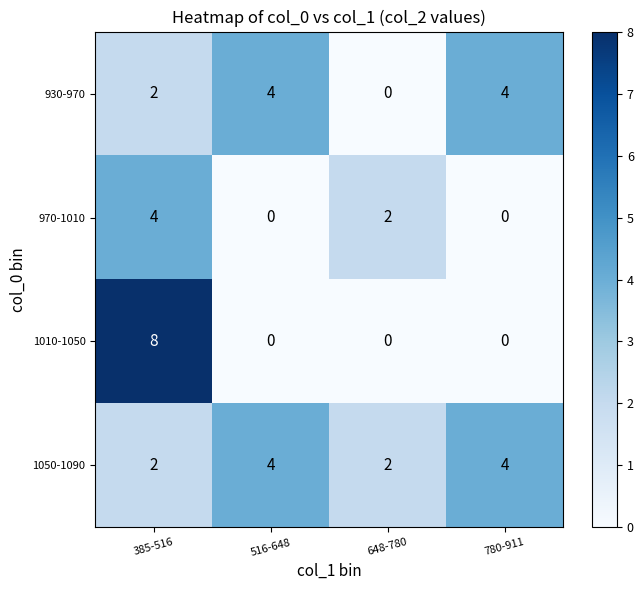

How many distinct data groups are displayed?

4